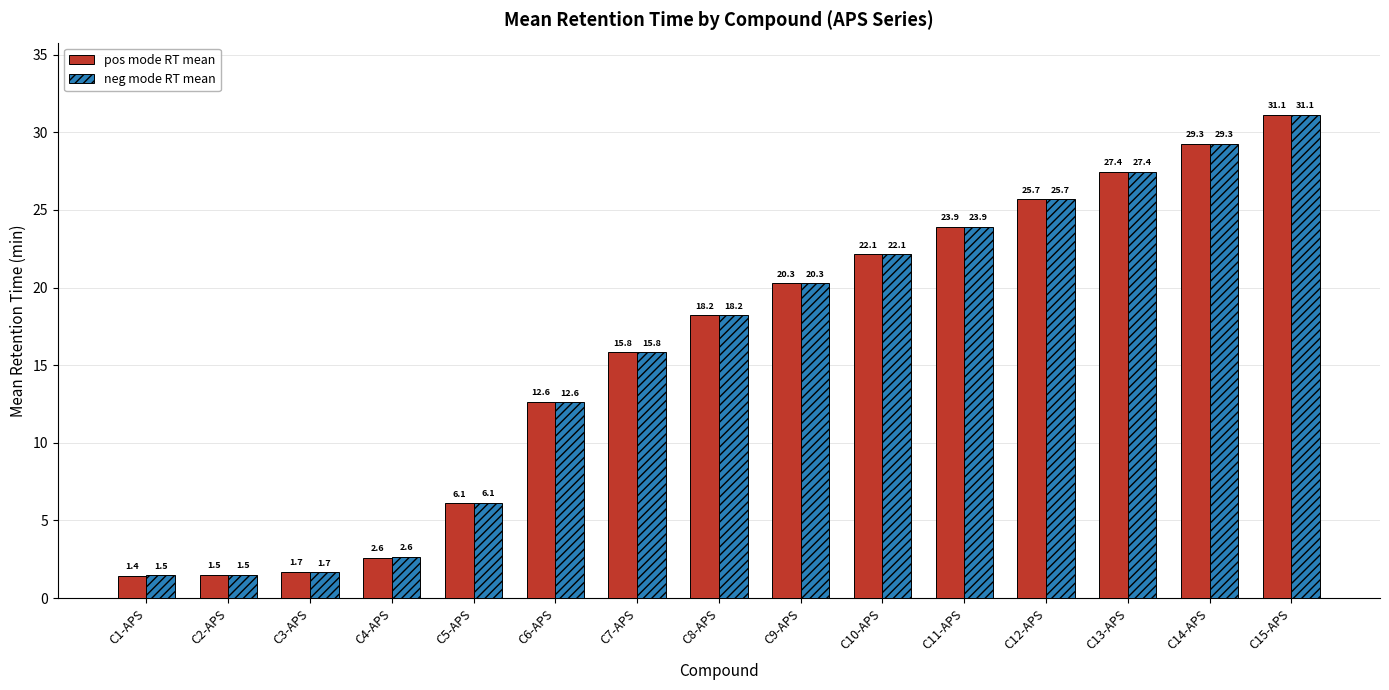

How many data points does each series have?

15